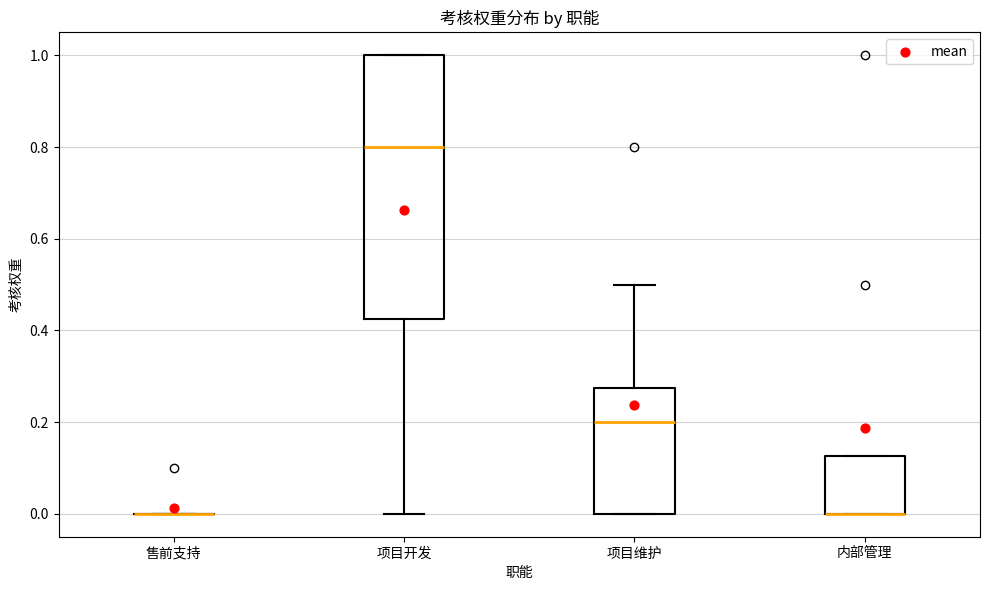

Comparing the boxes themselves (not the whiskers), which one is the tallest?

项目开发